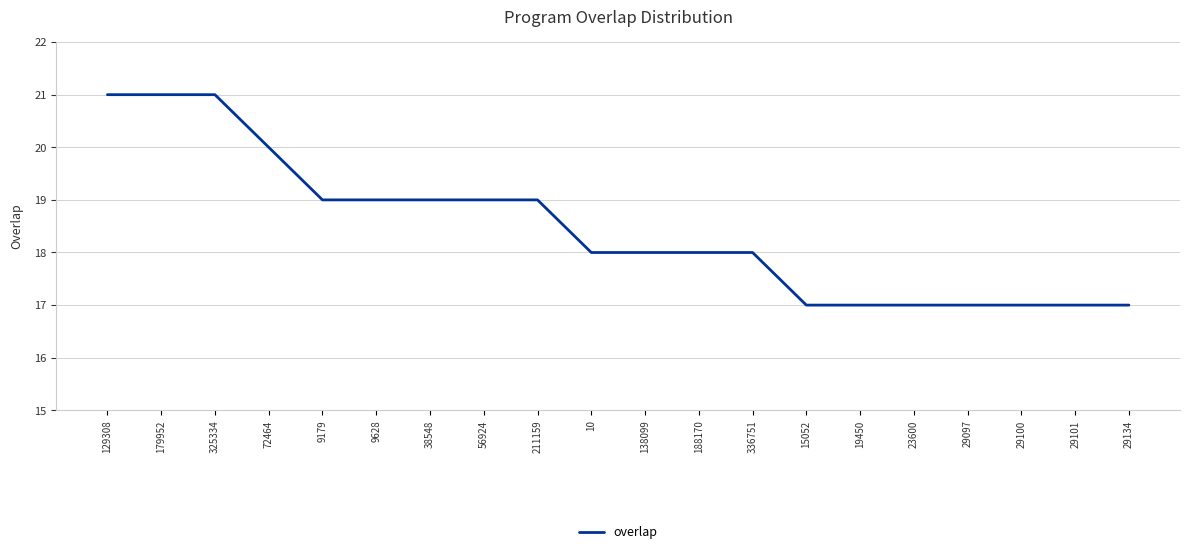

What is the difference between the maximum and minimum values?

4